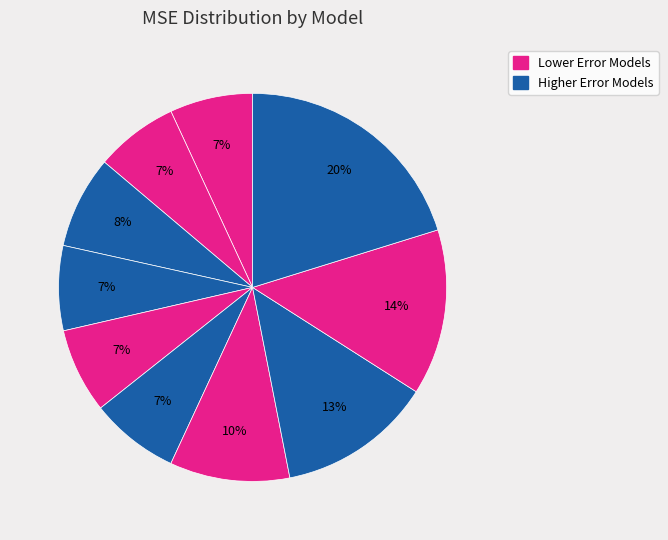

How many segments does this pie chart have?

10